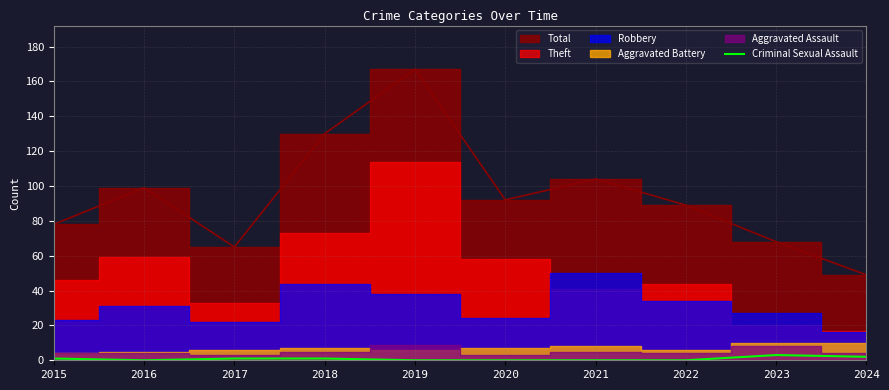

Is it true that Criminal Sexual Assault equals 1 at 2017?

True